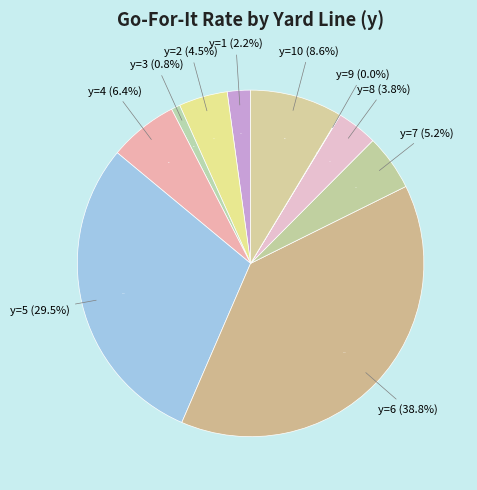

To the nearest percent, what is the difference between the largest and smallest slice percentages?

39%